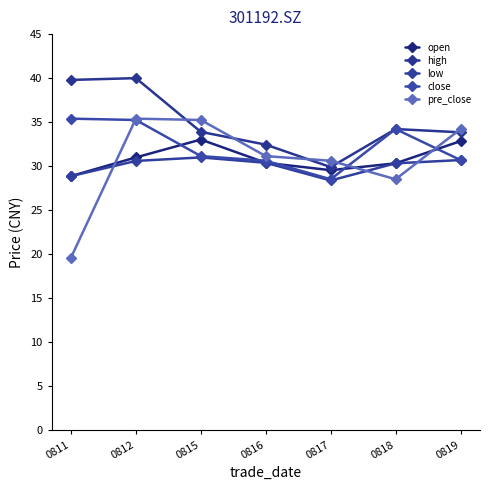

What is the value of the low point at the 4th from the left?

30.4